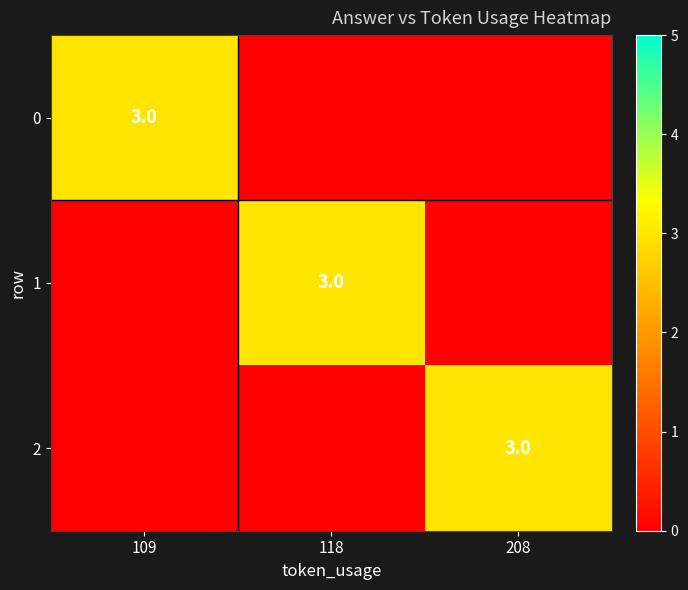

How many categories are shown in the chart?

3